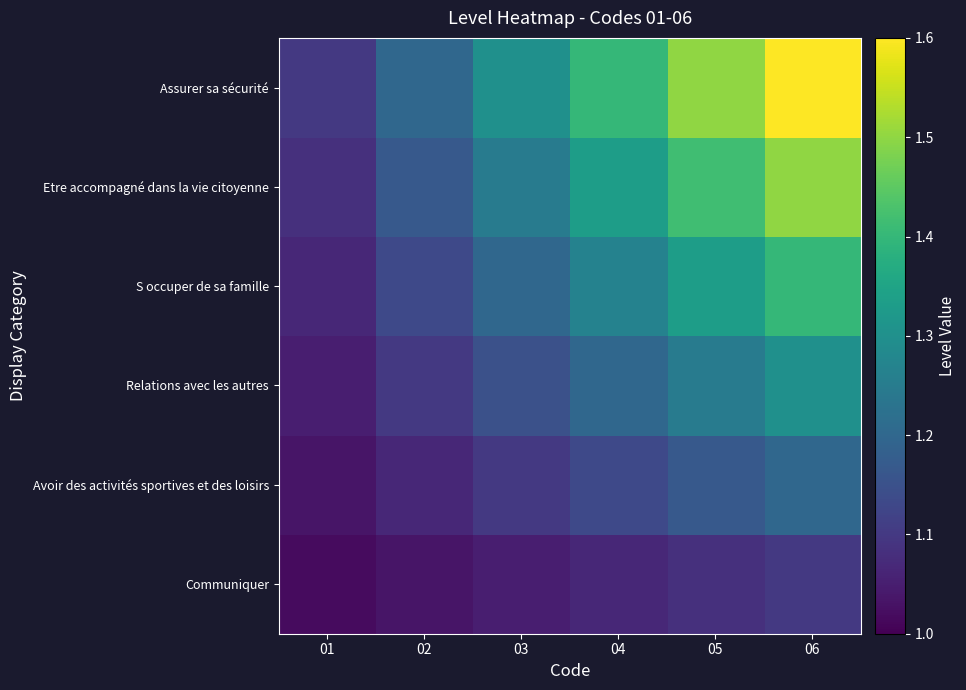

List the series in order of their overall mean, lowest first.

Communiquer, Avoir des activités sportives et des loisirs, Relations avec les autres, S occuper de sa famille, Etre accompagné dans la vie citoyenne, Assurer sa sécurité